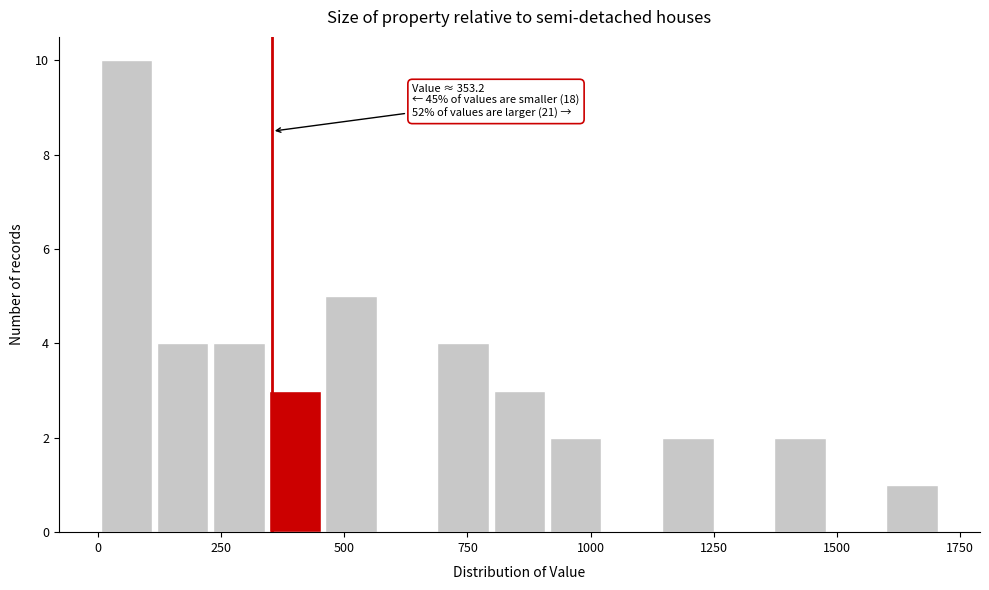

Around what value on the x-axis is the tallest bar? Give the approximate position of its centre, as read against the axis.

50